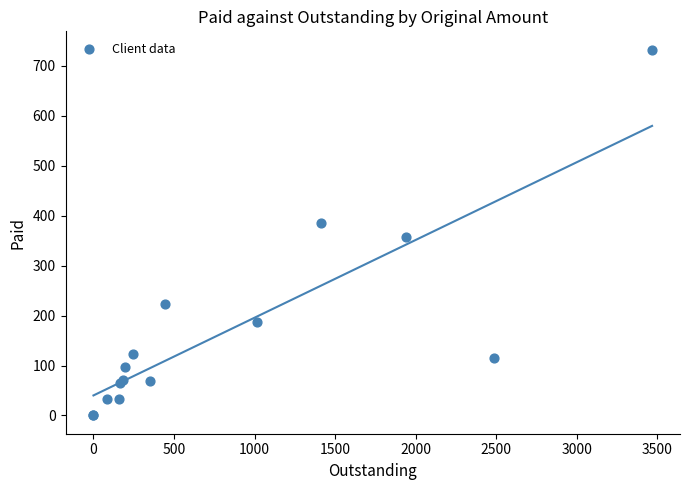

What Y value in the scatter plot is closest to 366?

357.5